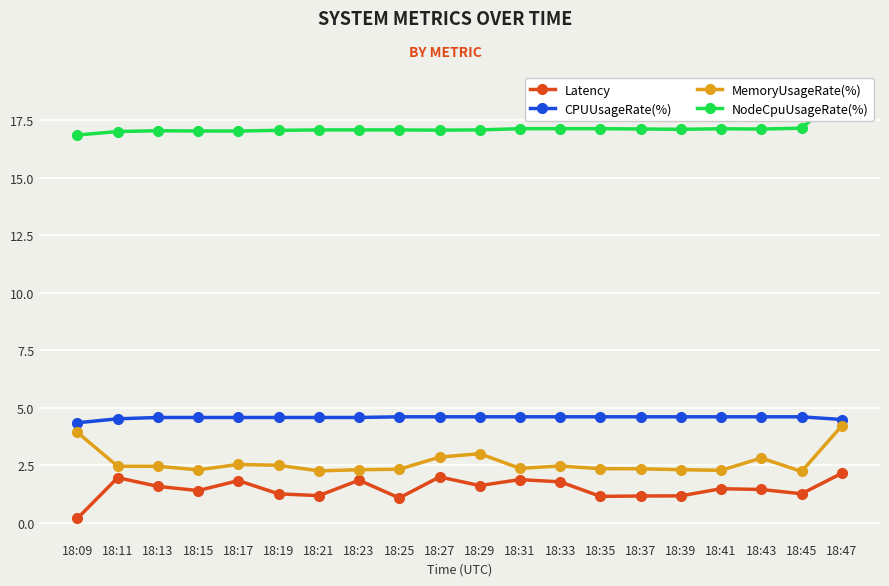

Which series changed the most between 18:17 and 18:25?

Latency